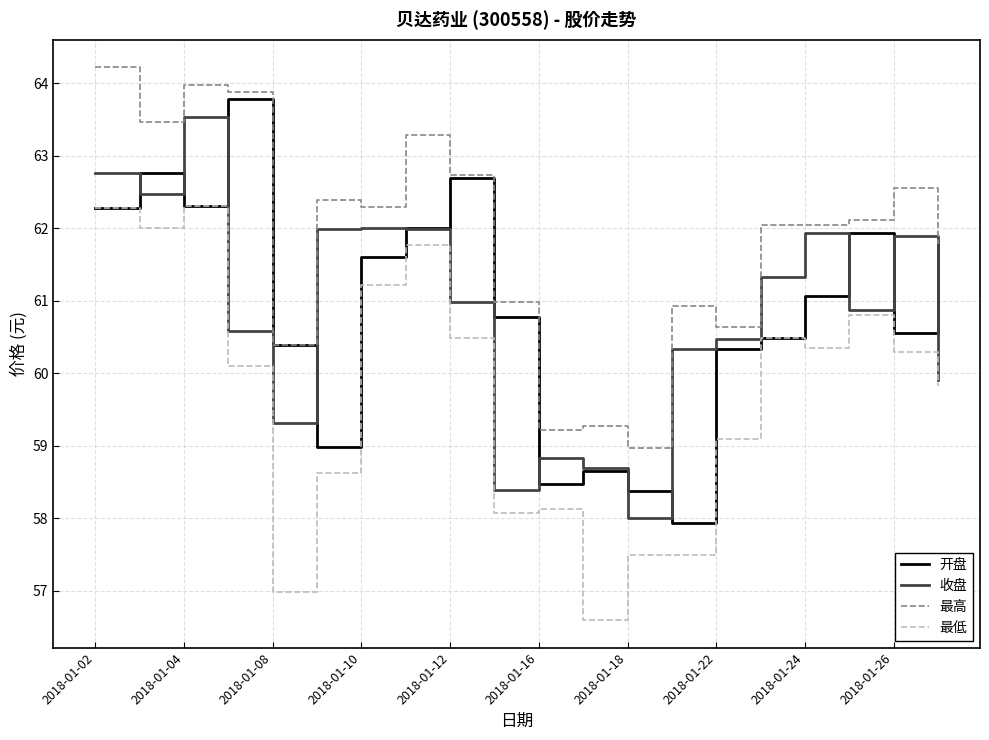

True or false: 最低 and 最高 cross at least once.

False